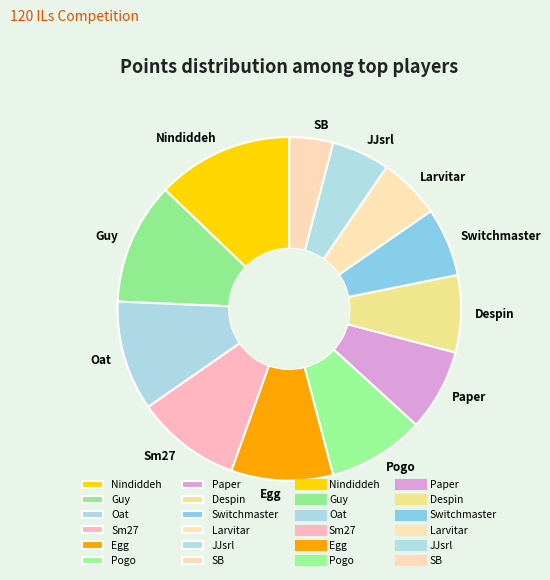

Which has a higher value, Switchmaster or Egg?

Egg